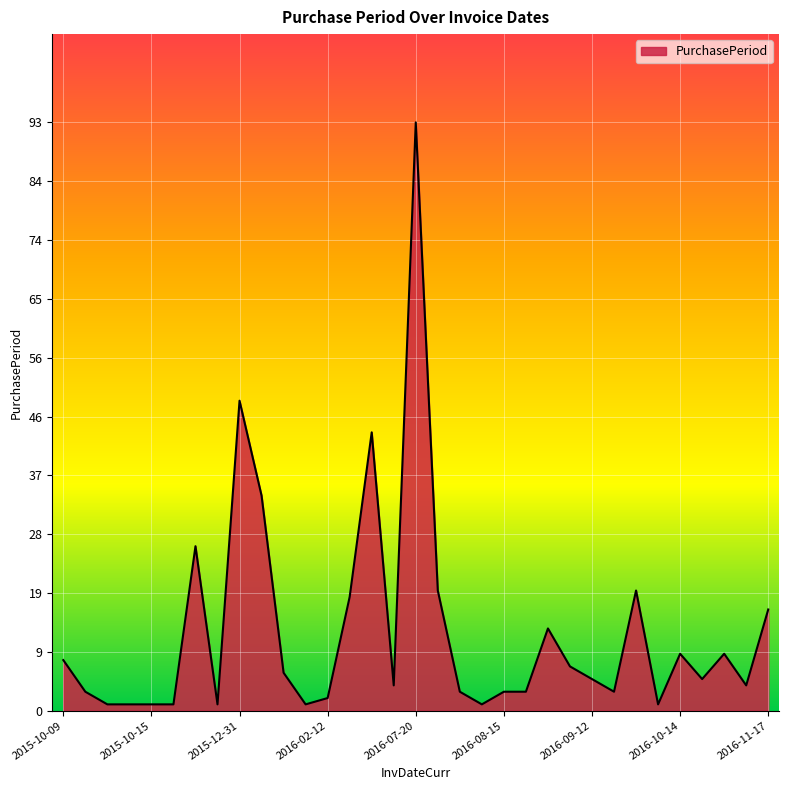

What is the greatest value displayed?

93